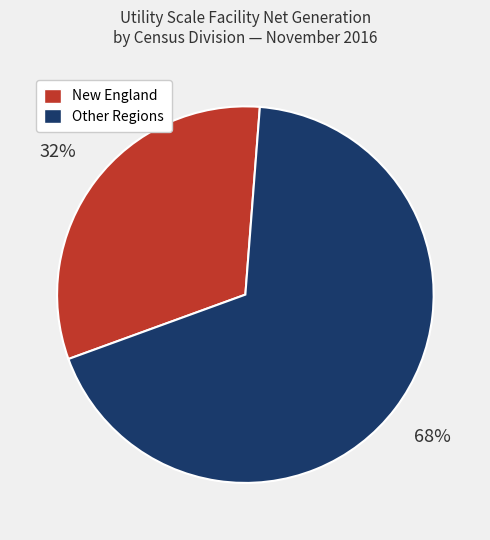

To the nearest percent, what is the average slice percentage?

50%